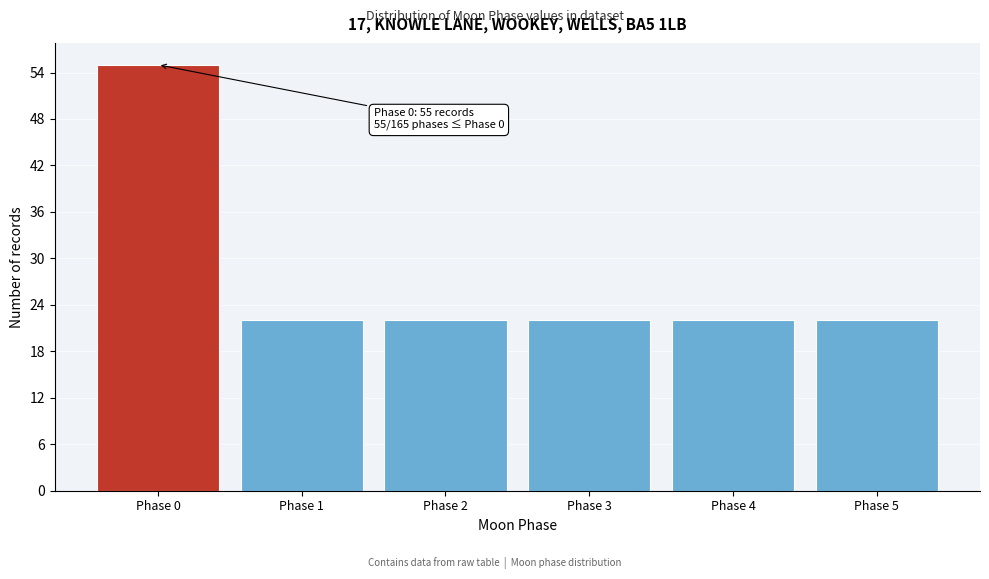

Reading left to right, what are all the values shown in this chart?

55	22	22	22	22	22